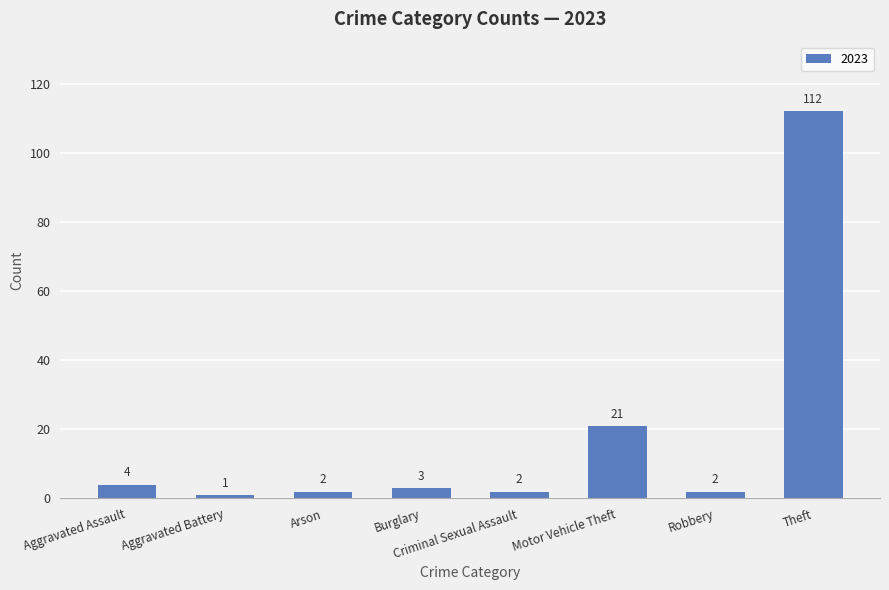

What is the label of the 7th bar from the left?

Robbery